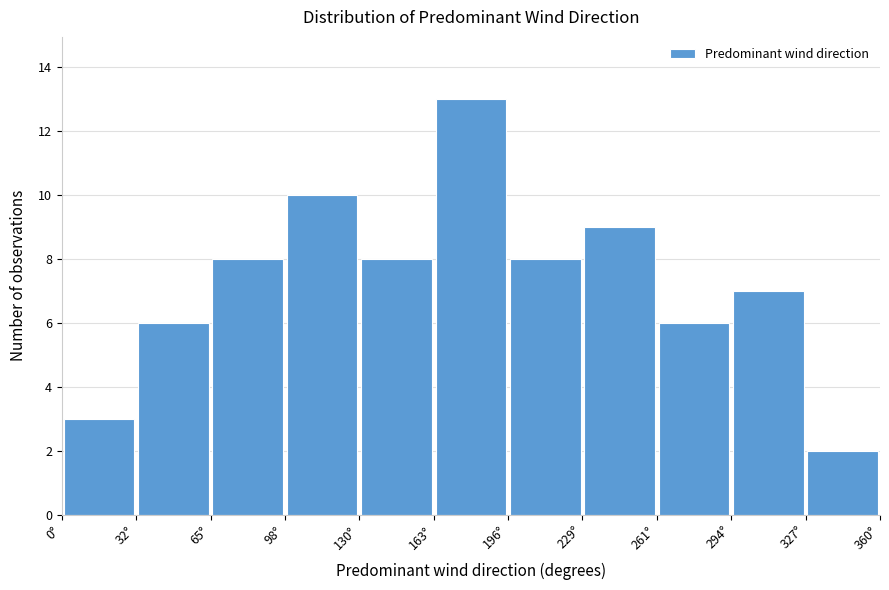

What is the height of the bar covering 165 to 195 on the x-axis? Neither the bar edges nor the heights are printed on the chart, so give them approximately, as read against the axes.

13